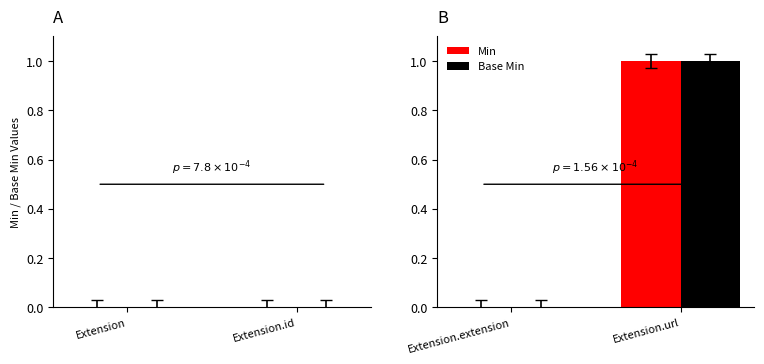

Reading left to right, transcribe all the data shown in this chart.

Min: 0	1
Base Min: 0	1